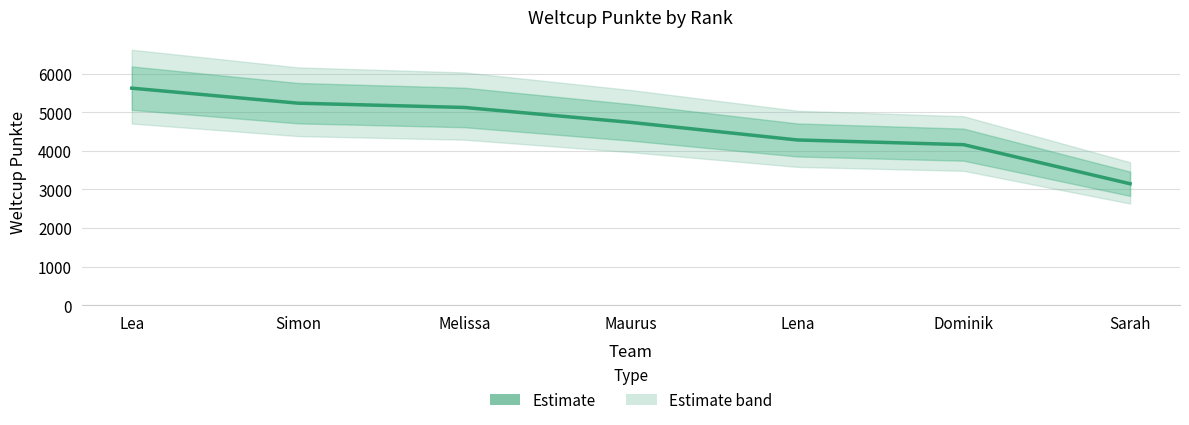

What is the smallest value displayed?

3147